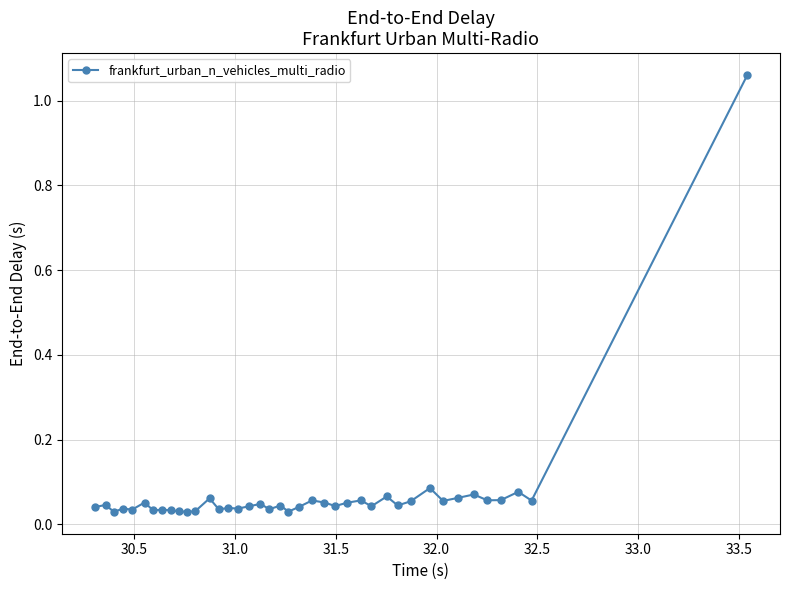

Does the chart display data point markers on the line(s)?

Yes